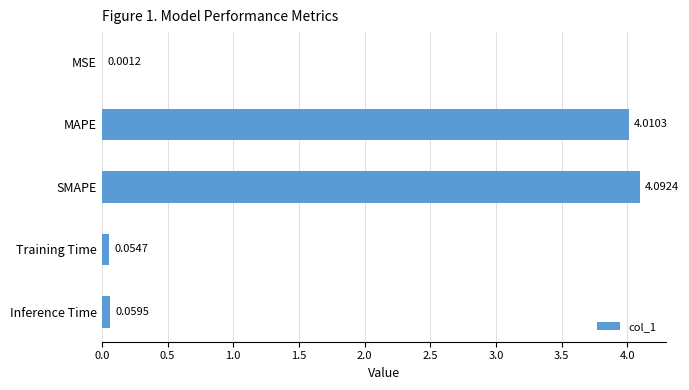

What is the sum of all values?

8.2